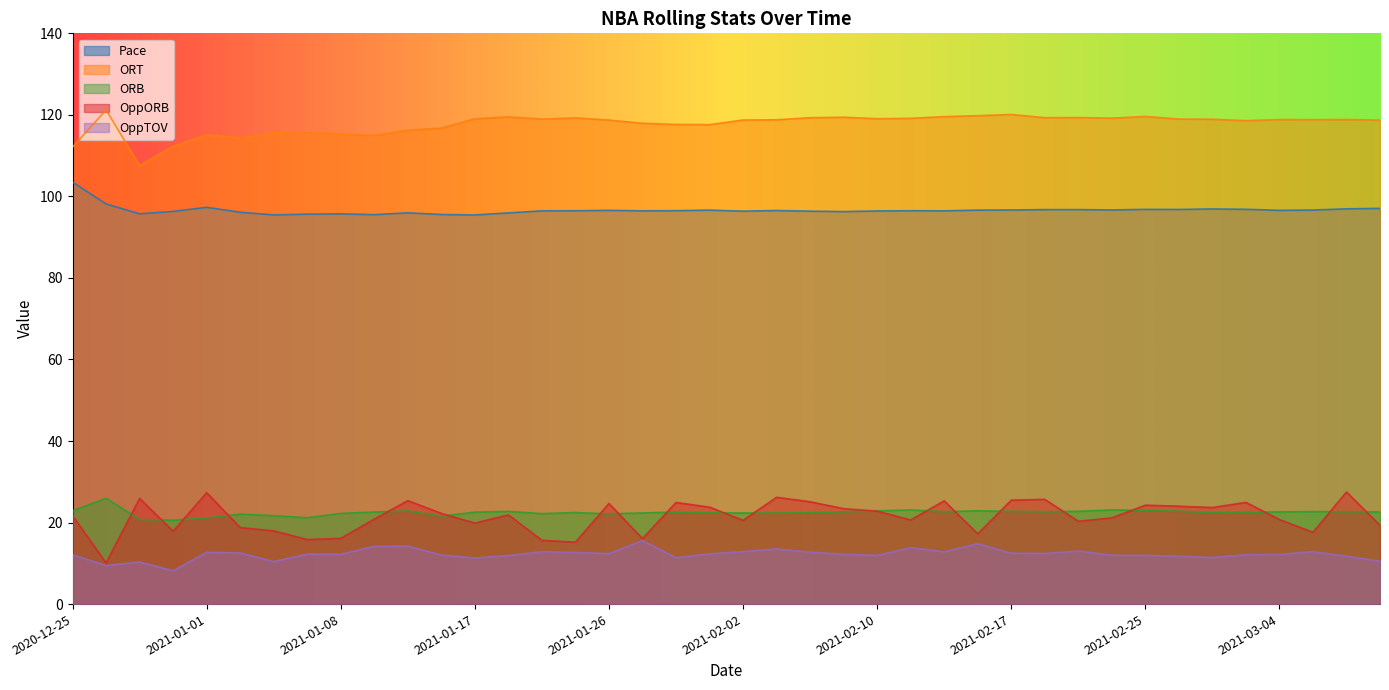

Which category has the lowest value across all series?

2020-12-30